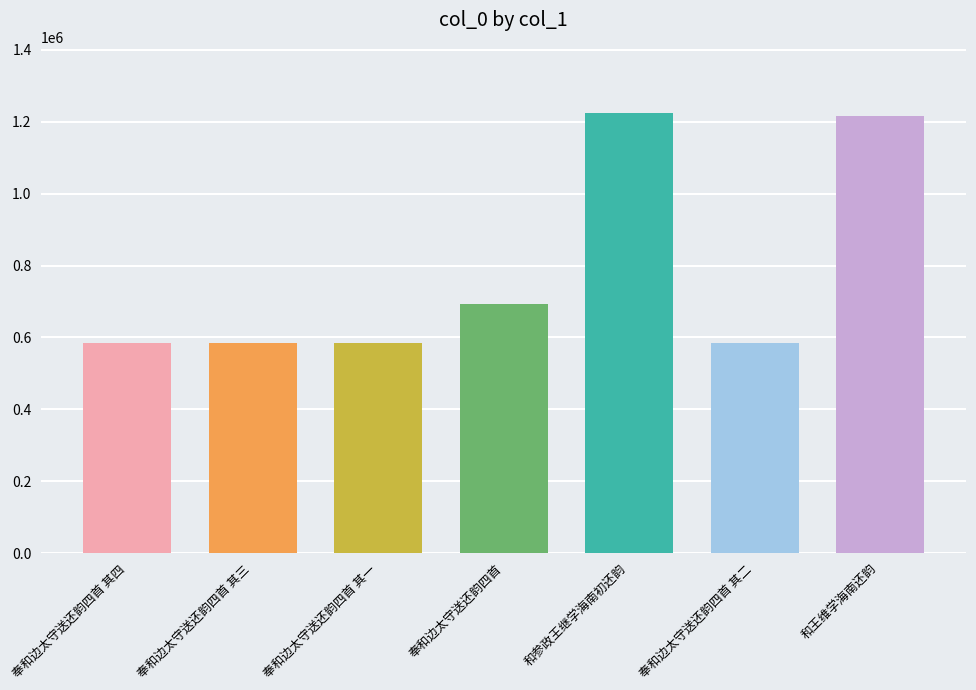

True or false: the data shows 215182 at 奉和边太守送还韵四首 其一.

False